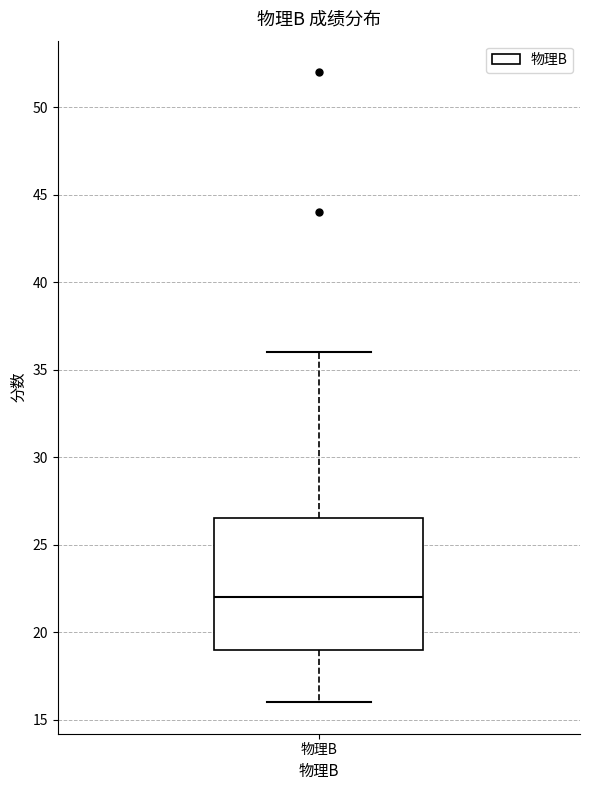

Read this box plot against the y-axis: the position of the median line, the range covered by the box, and the ends of both whiskers. The values are not printed on the chart, so give them approximately, as read against the axis.

median 22.0, box 19.0 to 26.5, whiskers 16.0 to 36.0